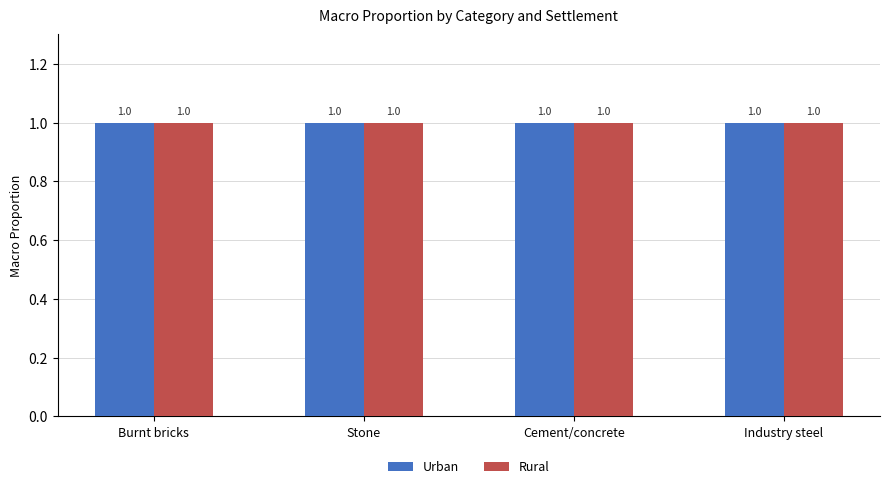

Rank the series by their average value, from highest to lowest.

Rural, Urban